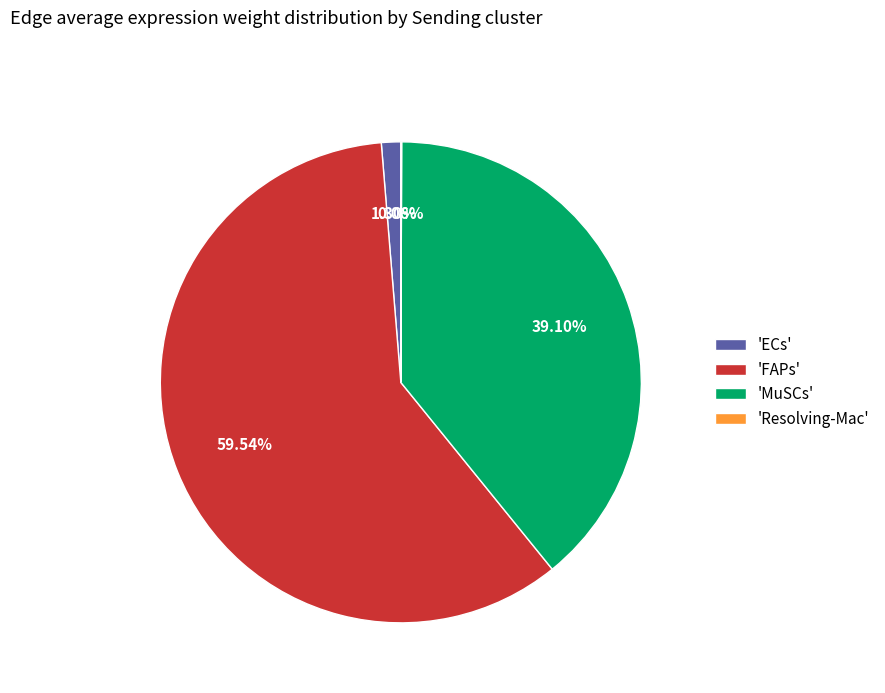

Which has a higher value, 'MuSCs' or 'FAPs'?

'FAPs'